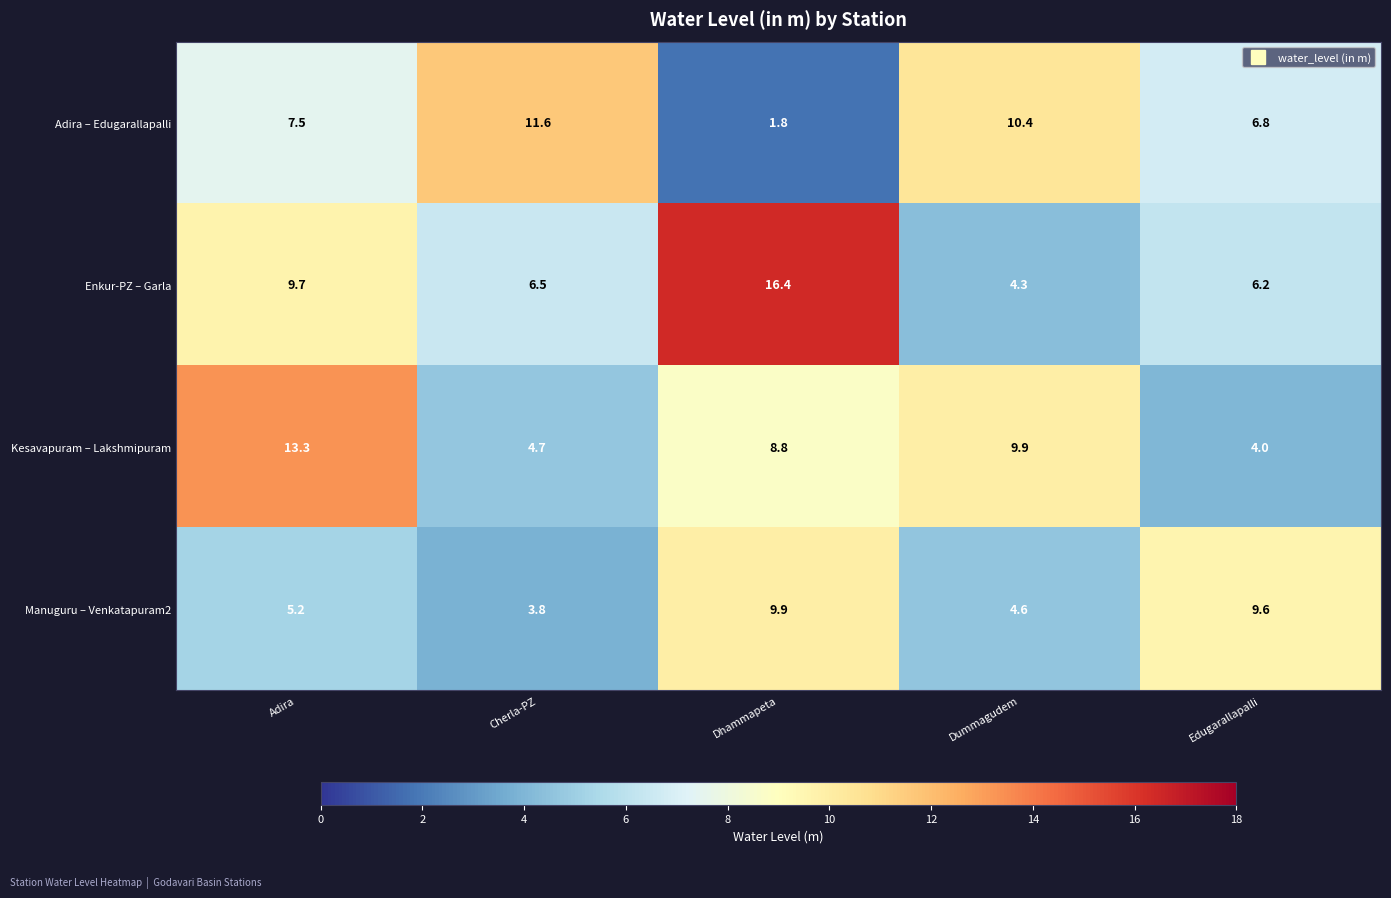

Which series has the largest total across all categories?

Enkur-PZ – Garla